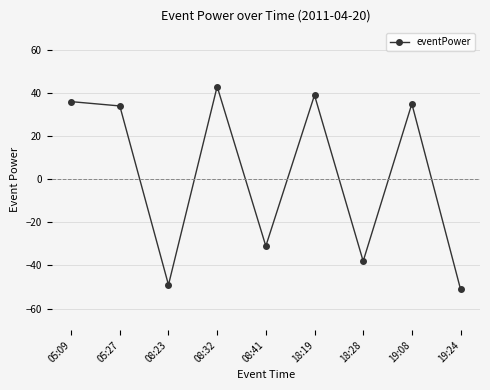

How many points are lower than both their immediate neighbors (excluding endpoints)?

3